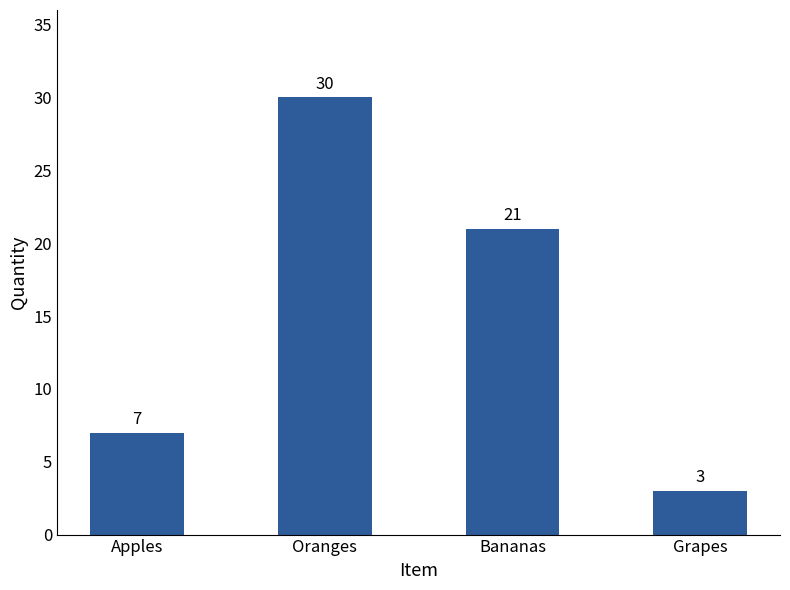

Reading left to right, transcribe all the data shown in this chart.

Apples=7	Oranges=30	Bananas=21	Grapes=3